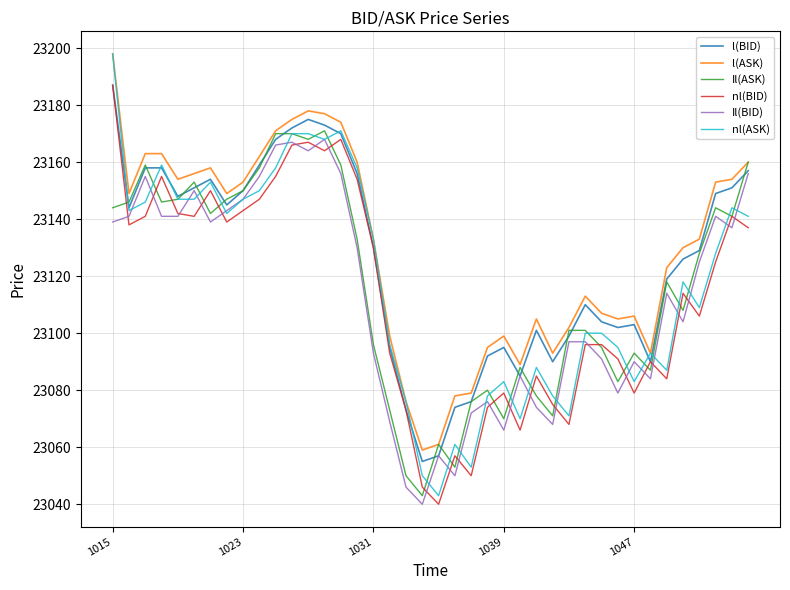

What is the sum of all Il(ASK) values?

924661